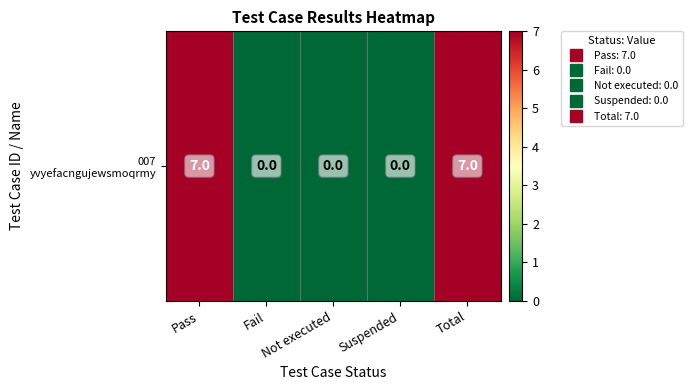

Rank the categories by value from lowest to highest.

Fail, Not executed, Suspended, Pass, Total